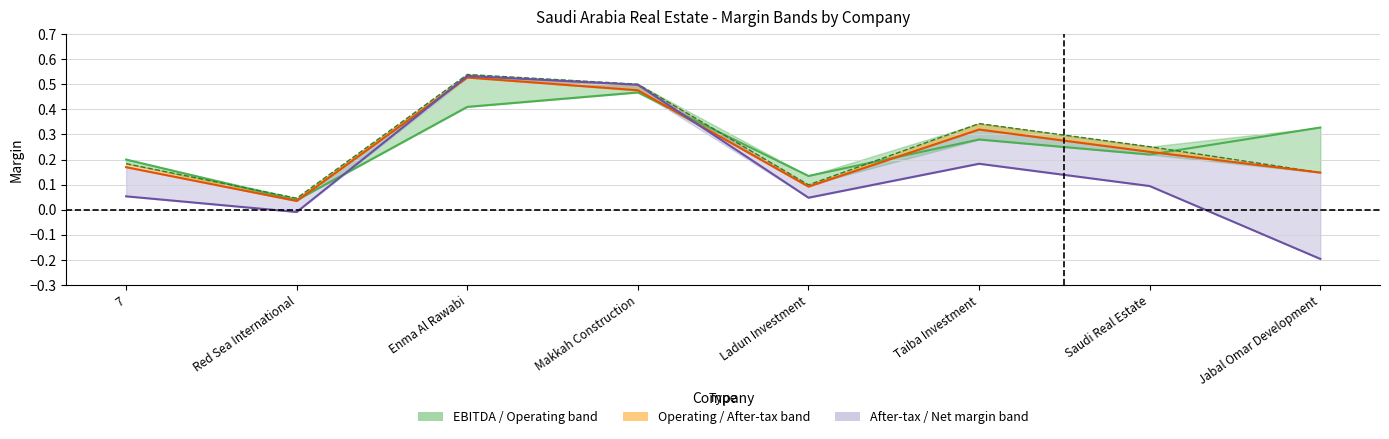

What is the difference between the highest and lowest values at Red Sea International?

0.1